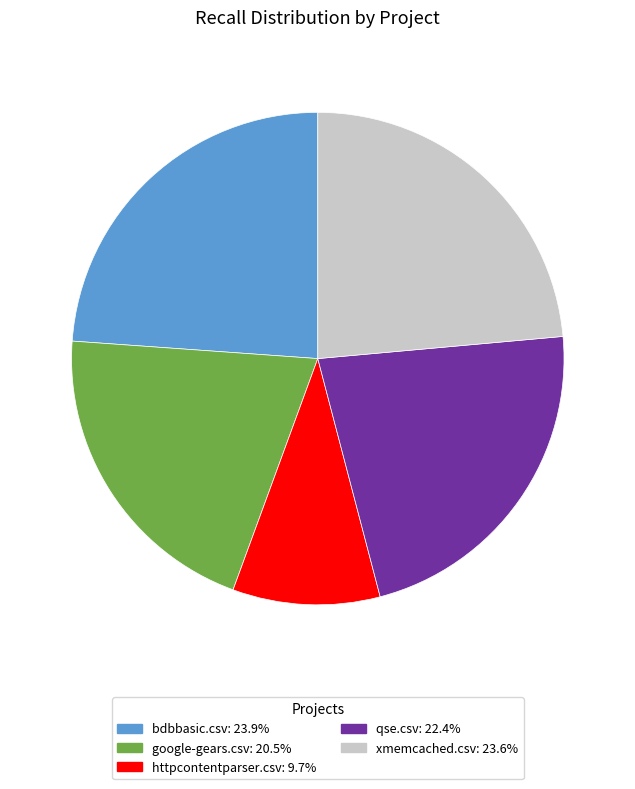

Which slice is the smallest?

httpcontentparser.csv